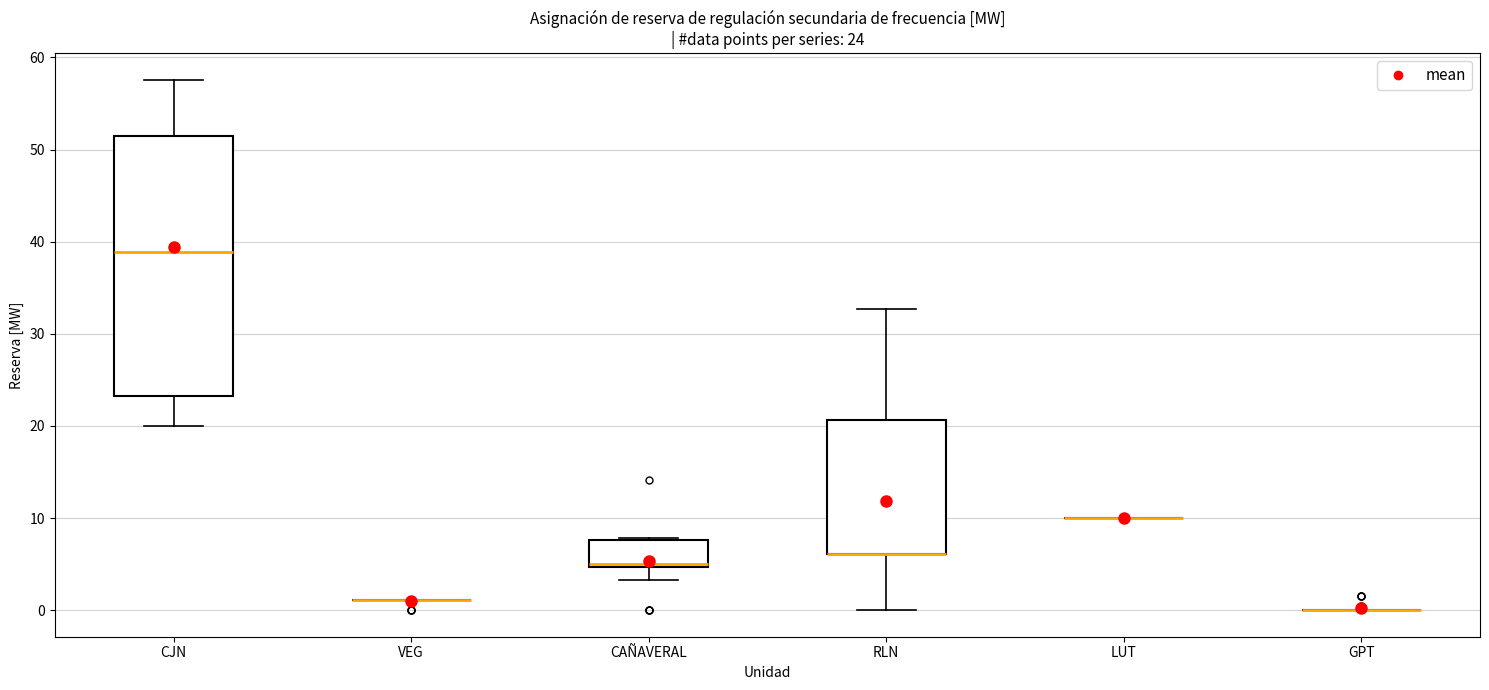

Which box is the tallest, from its lower edge to its upper edge?

CJN